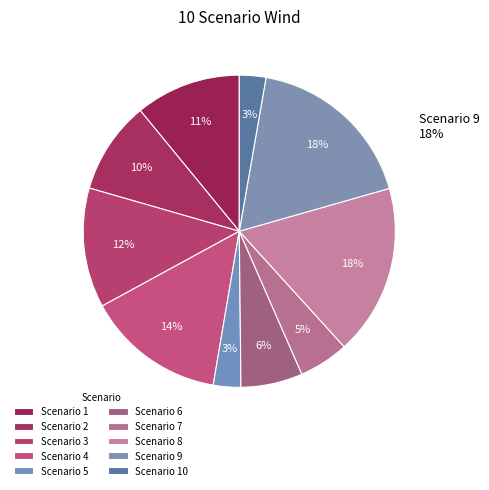

What percentage do 8 and 5 together represent?

20.5%